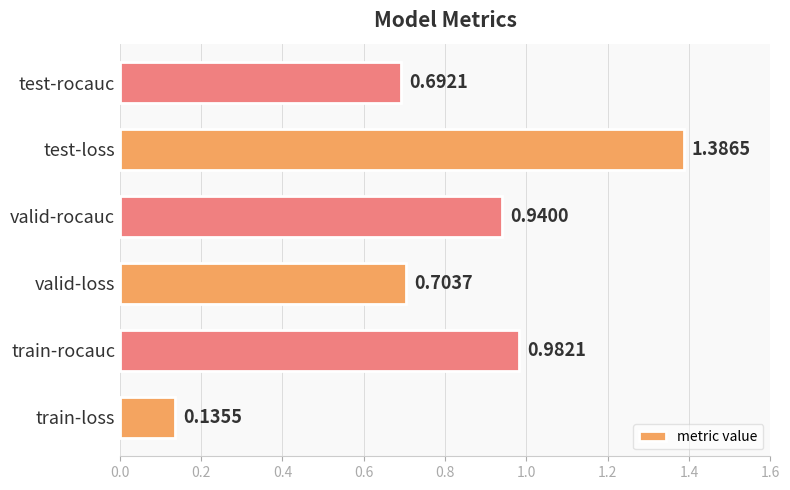

How many bars are there in total?

6